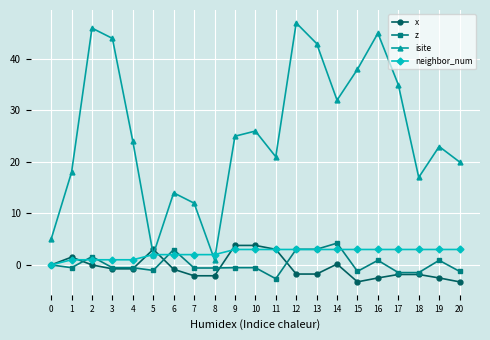

At which category does isite reach its first local peak?

2